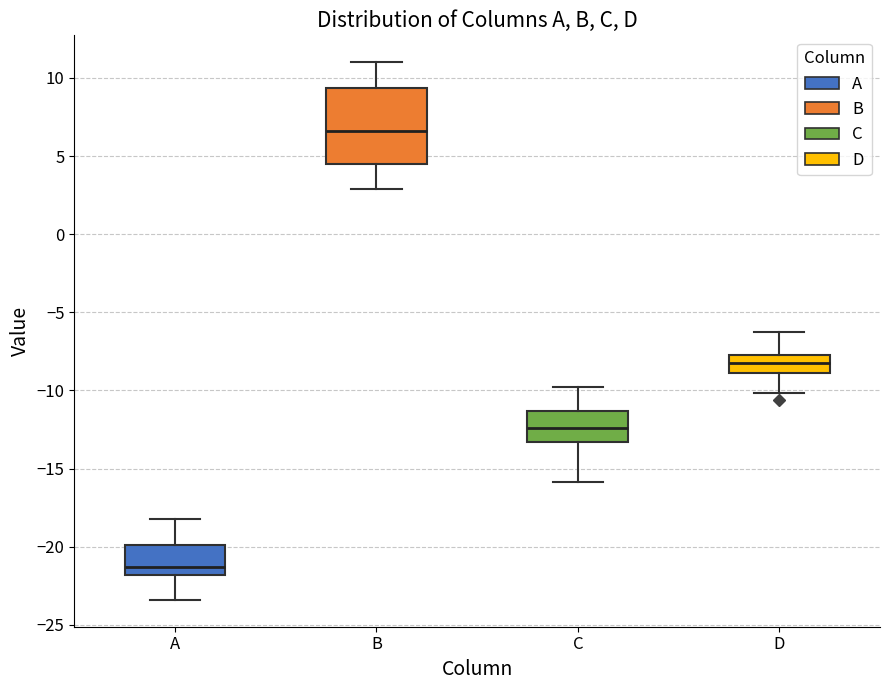

Which box's median line is the lowest?

A